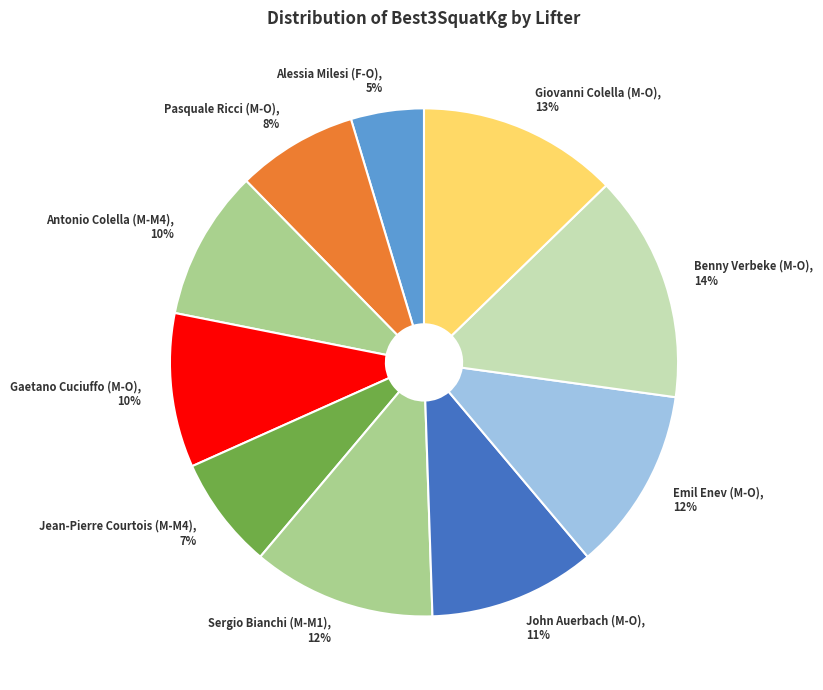

What is the ratio of the value at Pasquale Ricci (M-O) to the value at John Auerbach (M-O)?

0.7